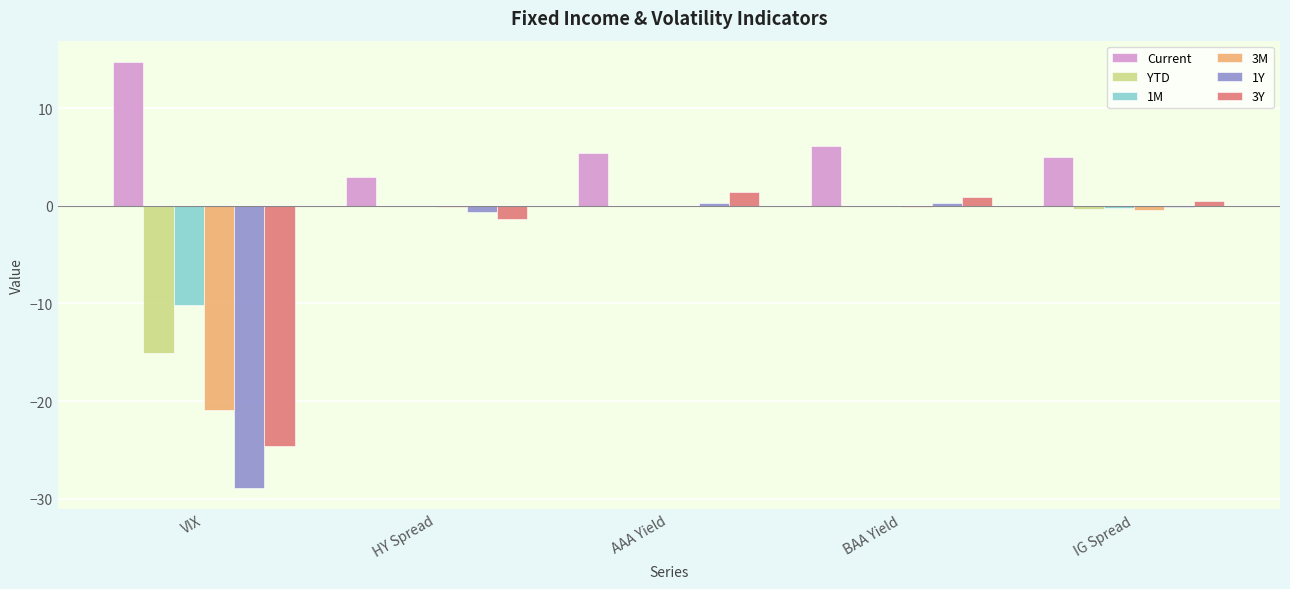

Which series has the largest total across all categories?

Current